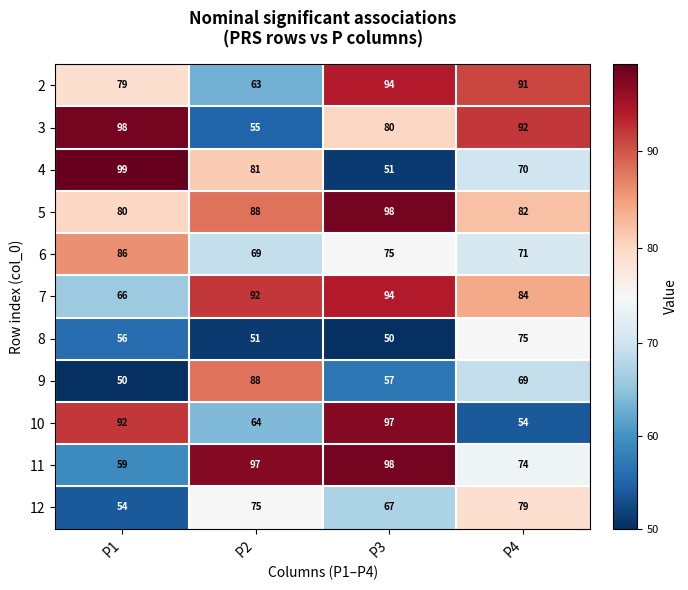

True or false: 9 has a value of 106 at P4.

False